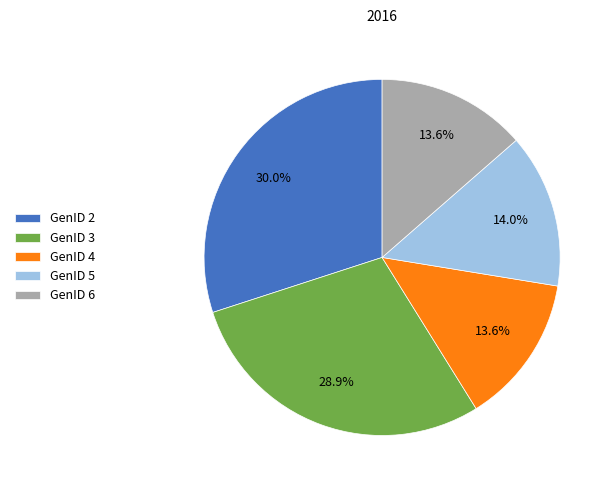

The GenID 6 slice represents 7% of the pie. True or false?

False